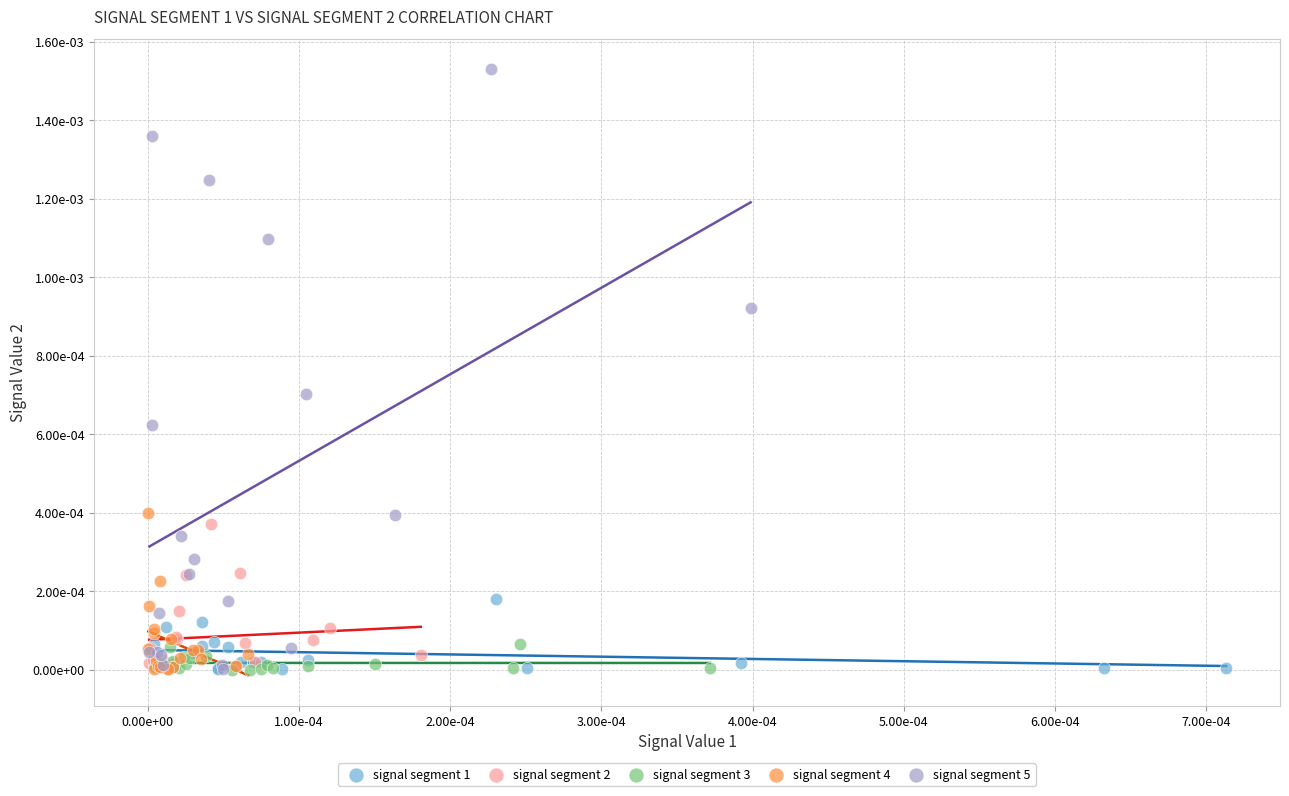

Which series has the largest Y range (max minus min)?

signal segment 5